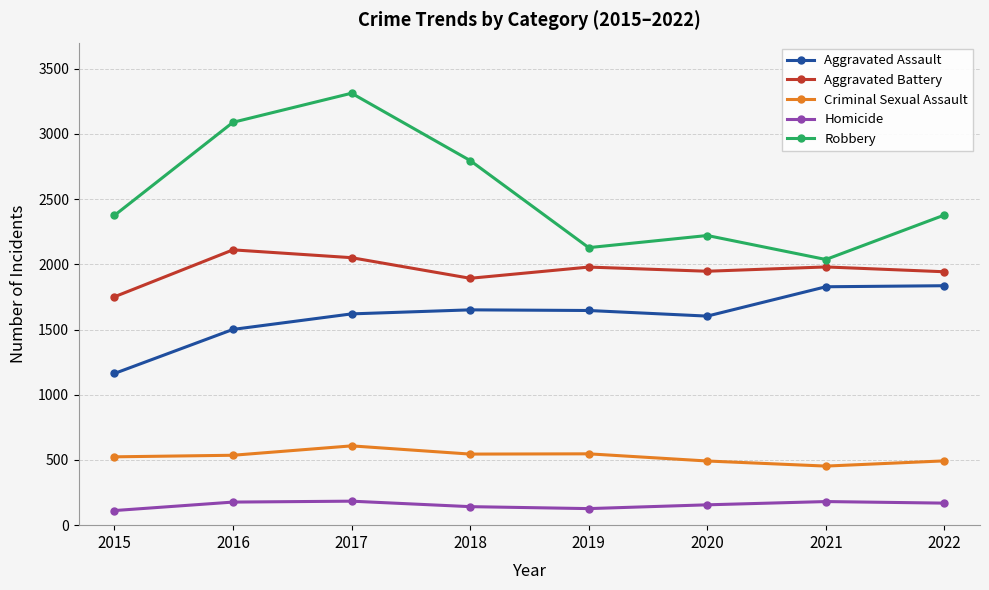

What is the difference between the Criminal Sexual Assault values at 2021 and 2018?

92